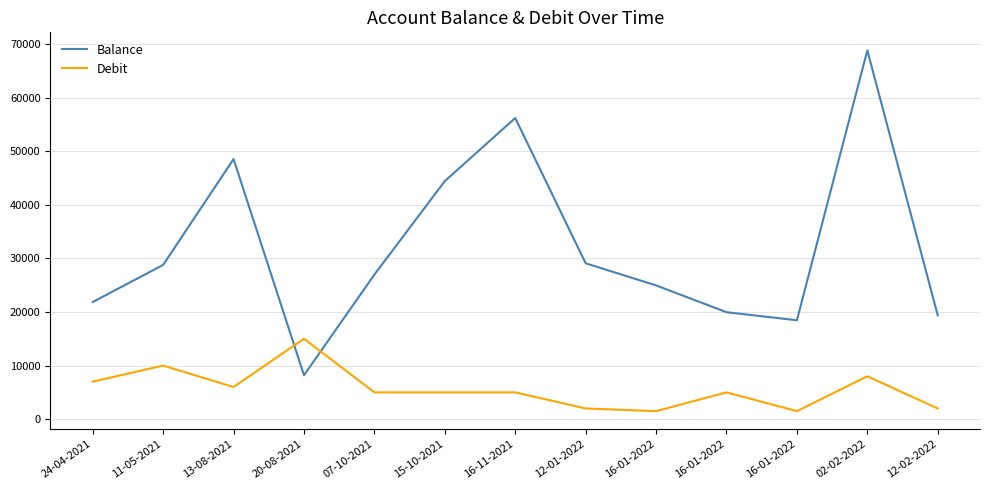

Where is Debit nearest to the value 8250?

02-02-2022